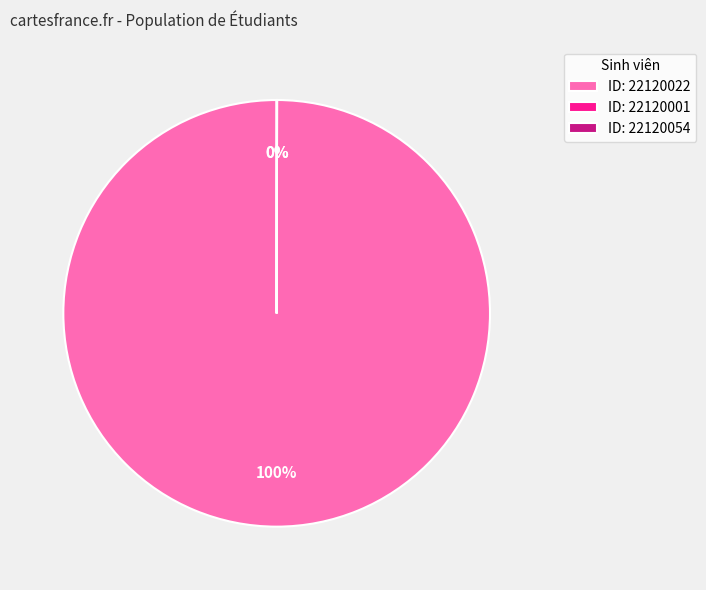

Does ID: 22120022 represent more than half of the total?

Yes